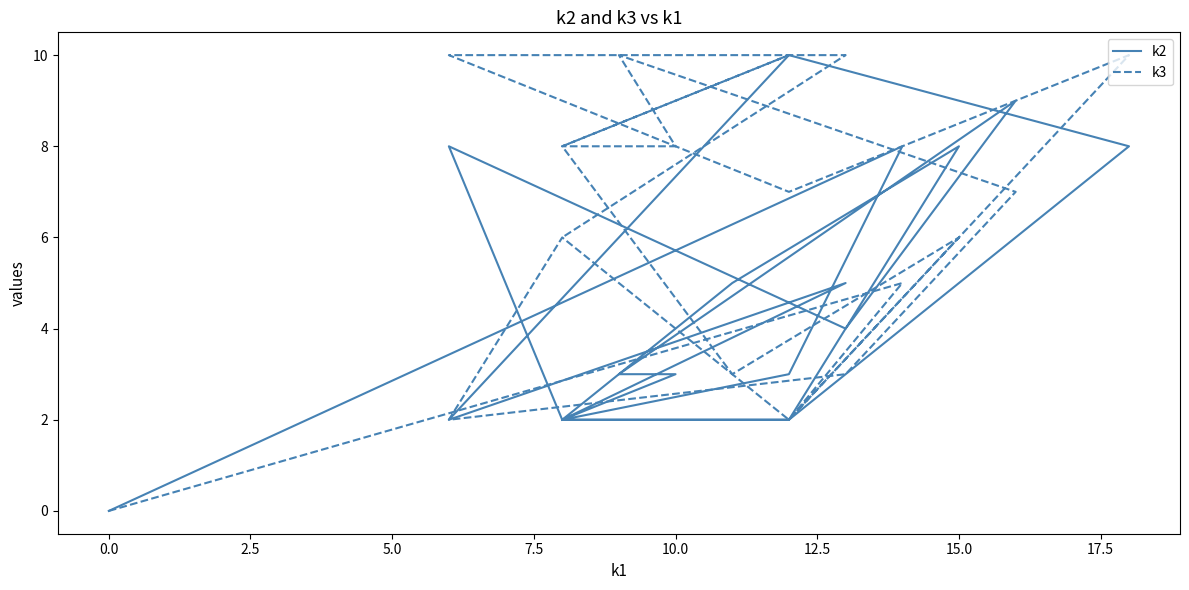

How many times do k2 and k3 cross each other?

6